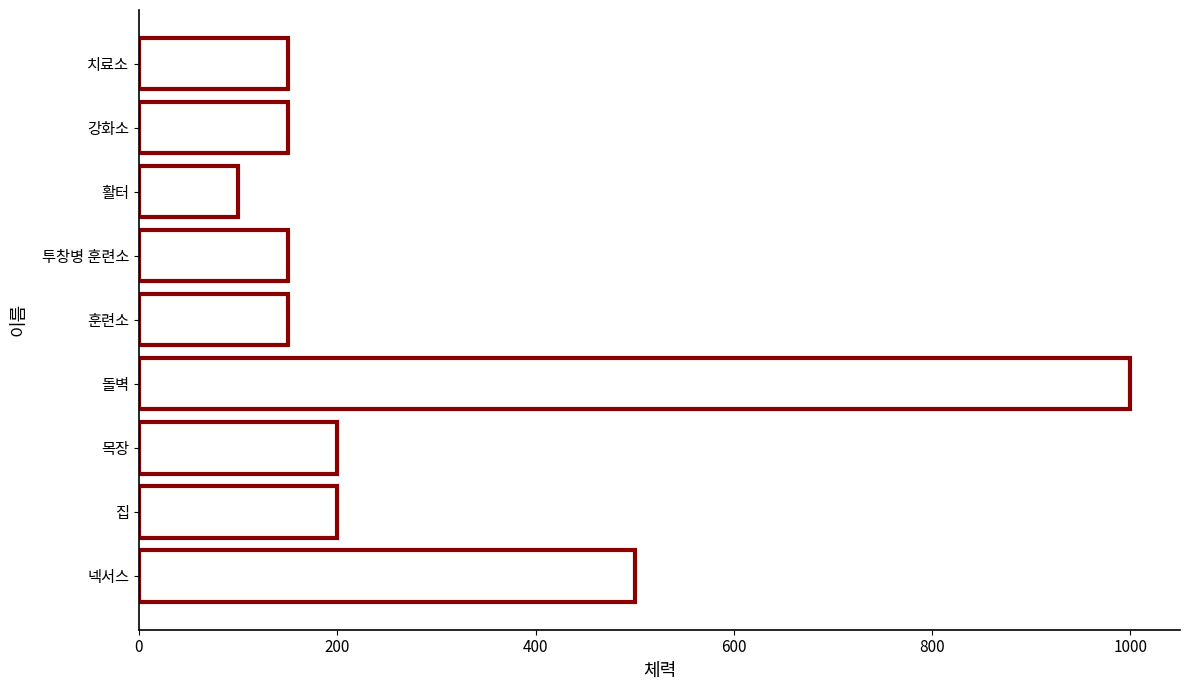

Reading bottom to top, what are all the values shown in this chart?

넥서스=500	집=200	목장=200	돌벽=1000	훈련소=150	투창병 훈련소=150	활터=100	강화소=150	치료소=150